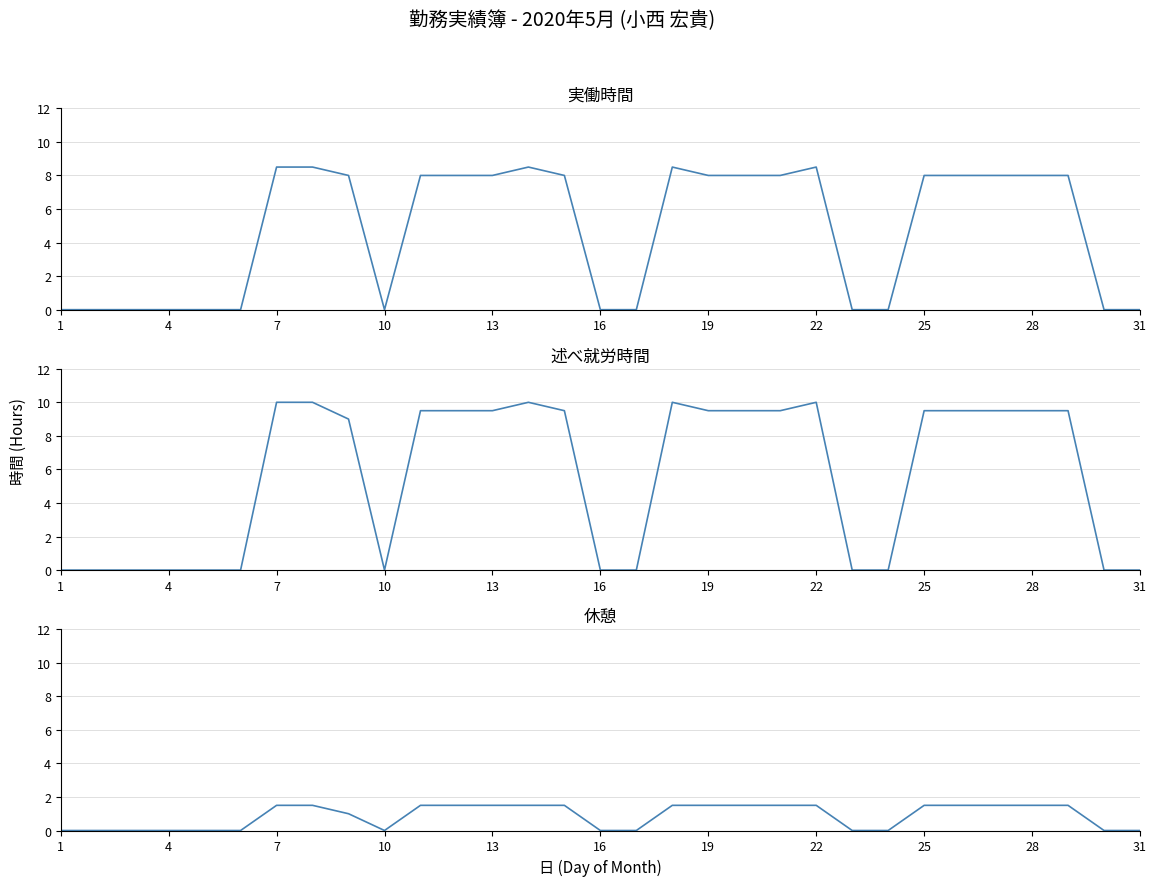

What is the highest value of the 述べ就労時間 series?

10.0